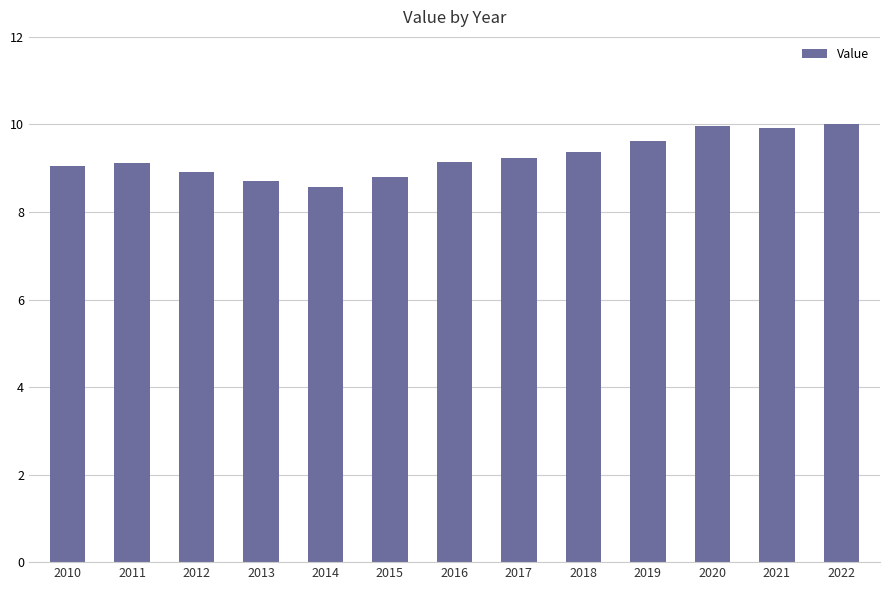

What is the value of the 3rd bar from the left?

8.9